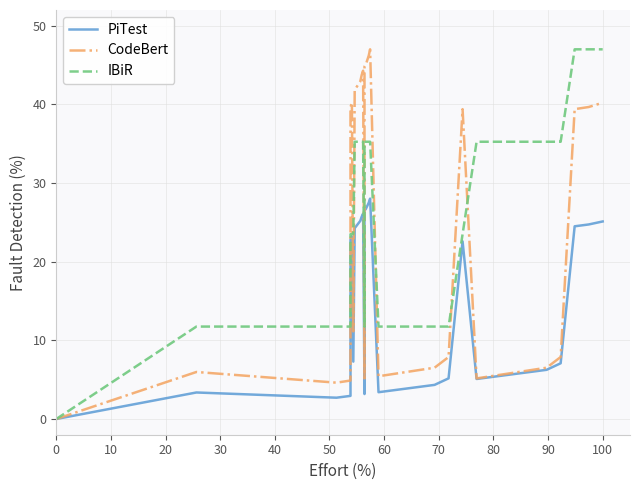

Count the number of data series in this chart.

3